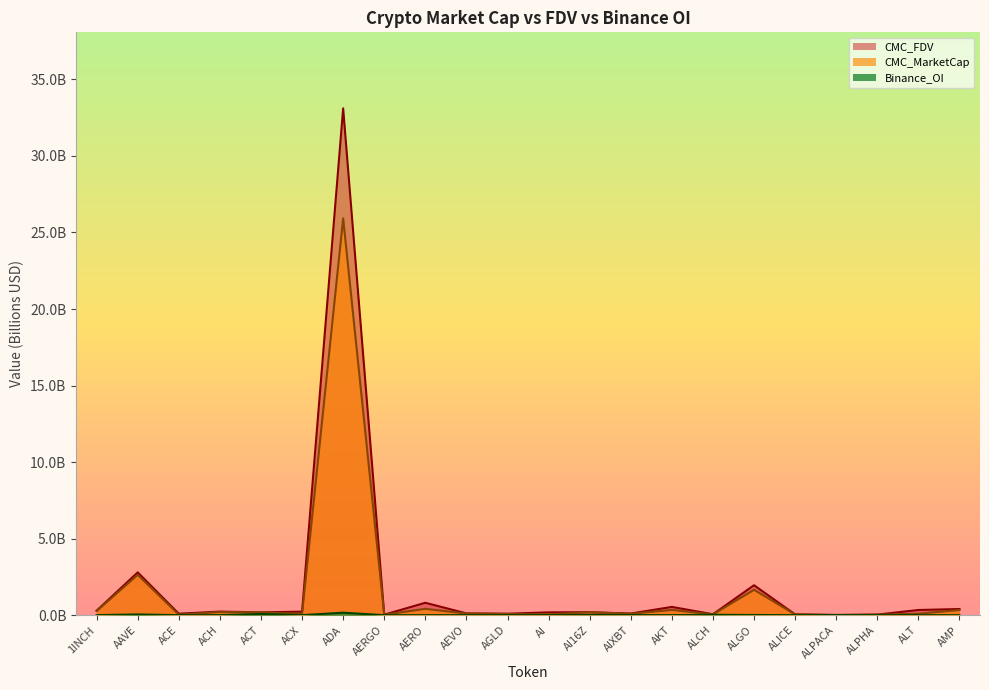

Reading right to left, list all the values displayed in this chart.

CMC_MarketCap: 0.3	0.1	0.0	0.0	0.1	1.7	0.1	0.3	0.1	0.2	0.1	0.1	0.1	0.4	0.0	25.9	0.1	0.2	0.2	0.0	2.6	0.3
CMC_FDV: 0.4	0.3	0.0	0.0	0.1	2.0	0.1	0.5	0.1	0.2	0.2	0.1	0.1	0.8	0.0	33.1	0.2	0.2	0.2	0.1	2.8	0.3
Binance_OI: 0.0	0.0	0.0	0.0	0.0	0.0	0.0	0.0	0.0	0.0	0.0	0.0	0.0	0.0	0.0	0.2	0.0	0.1	0.0	0.0	0.0	0.0